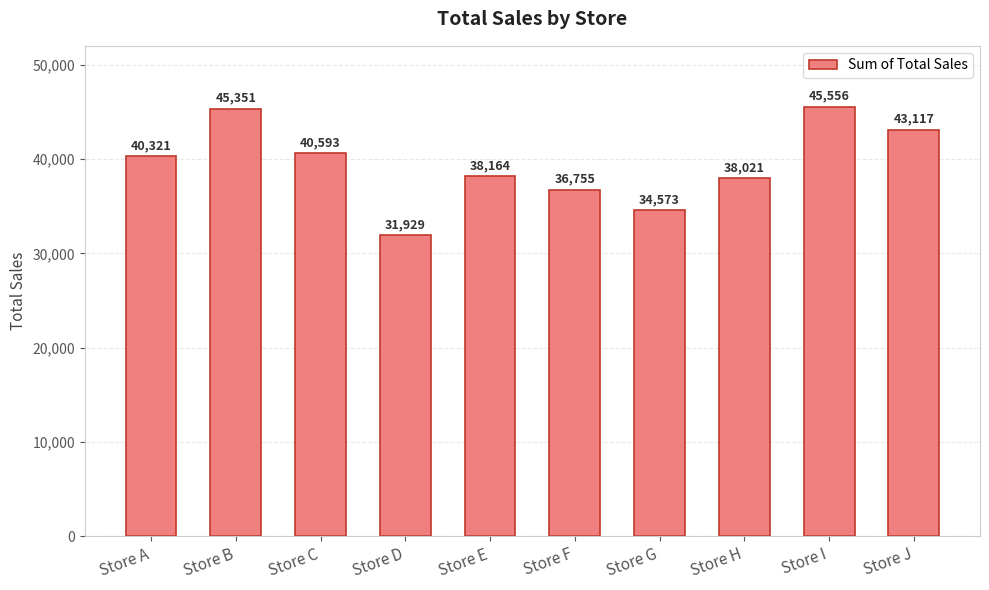

Reading right to left, extract all data points from this chart.

Store J=43117	Store I=45556	Store H=38021	Store G=34573	Store F=36755	Store E=38164	Store D=31929	Store C=40593	Store B=45351	Store A=40321